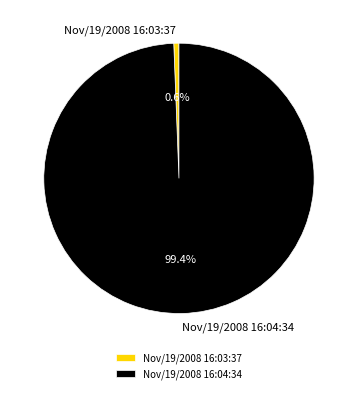

True or false: Nov/19/2008 16:04:34 accounts for 87% of the total.

False